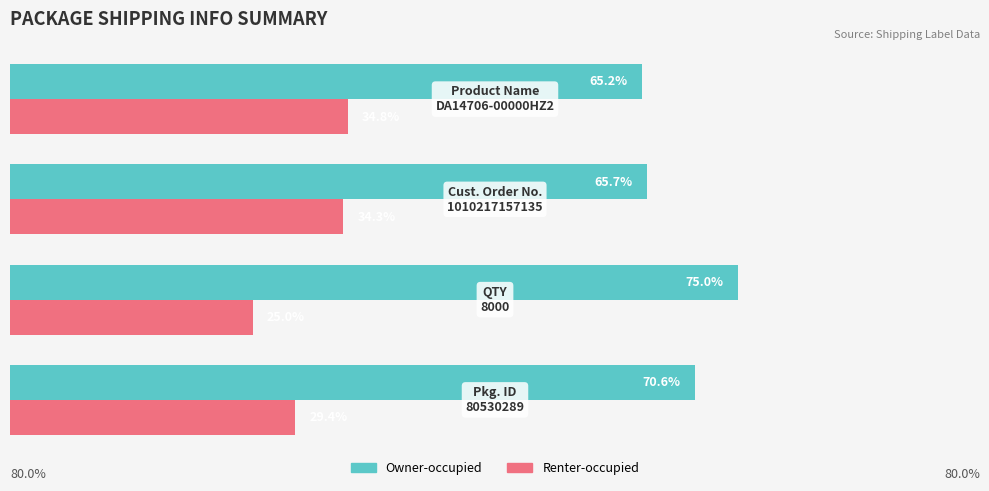

List the series in order of their overall mean, highest first.

Owner-occupied, Renter-occupied